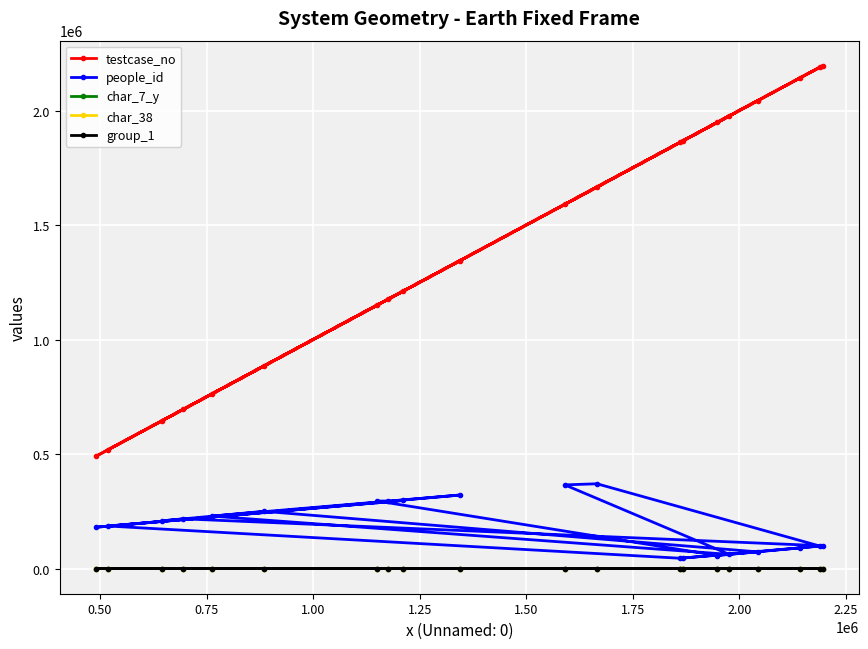

How many lines are shown in the chart?

5